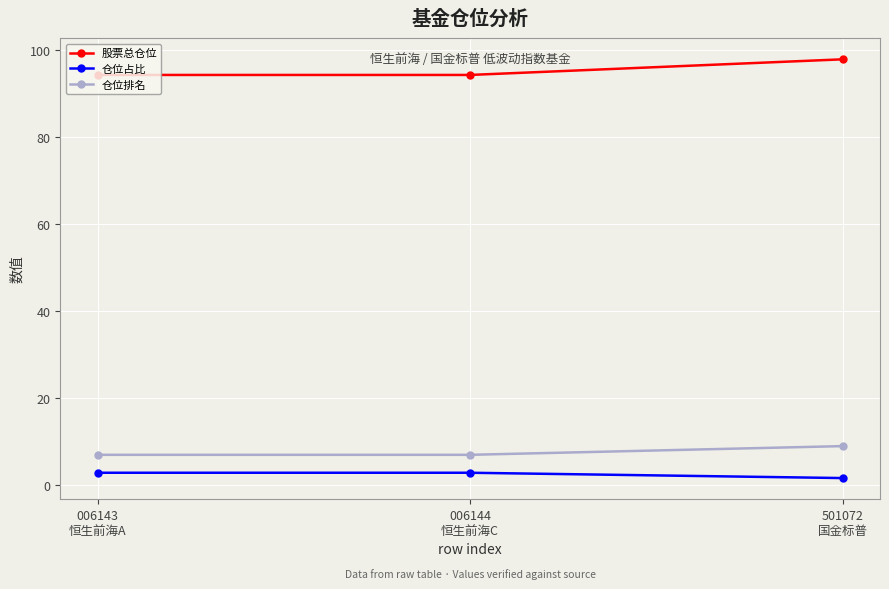

Rank the series by their maximum value, from highest to lowest.

股票总仓位, 仓位排名, 仓位占比